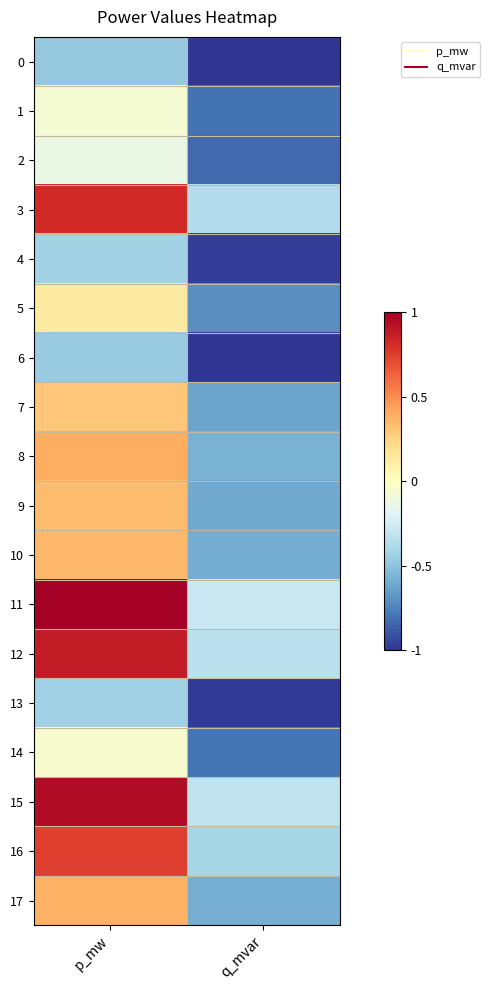

What is the total value across all series at q_mvar?

-11.8